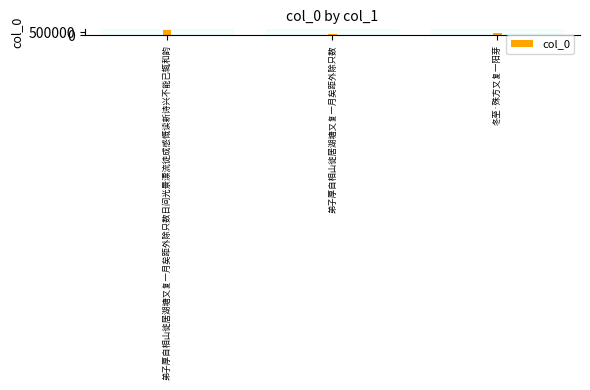

What is the difference between the second highest and minimum values?

191397